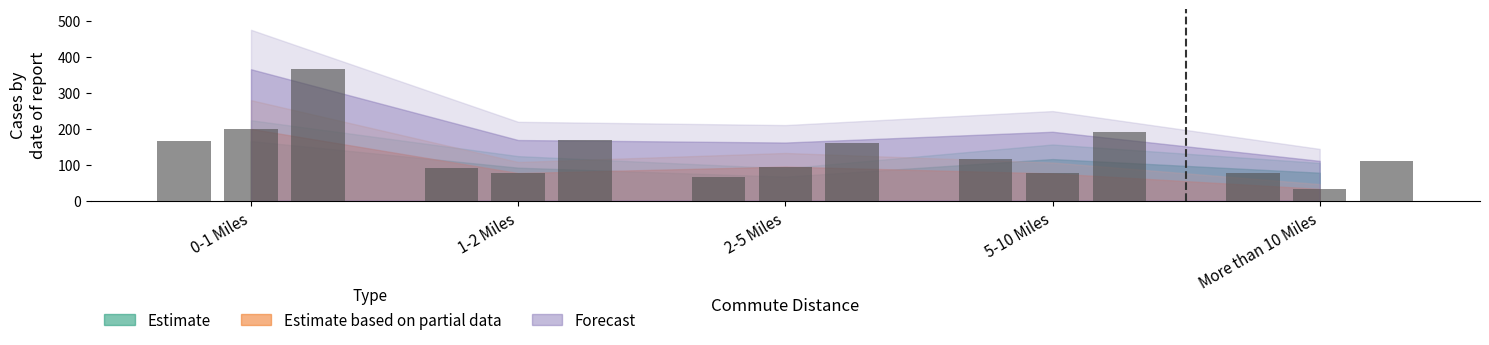

What is the sum of all Grand Total values?

1000